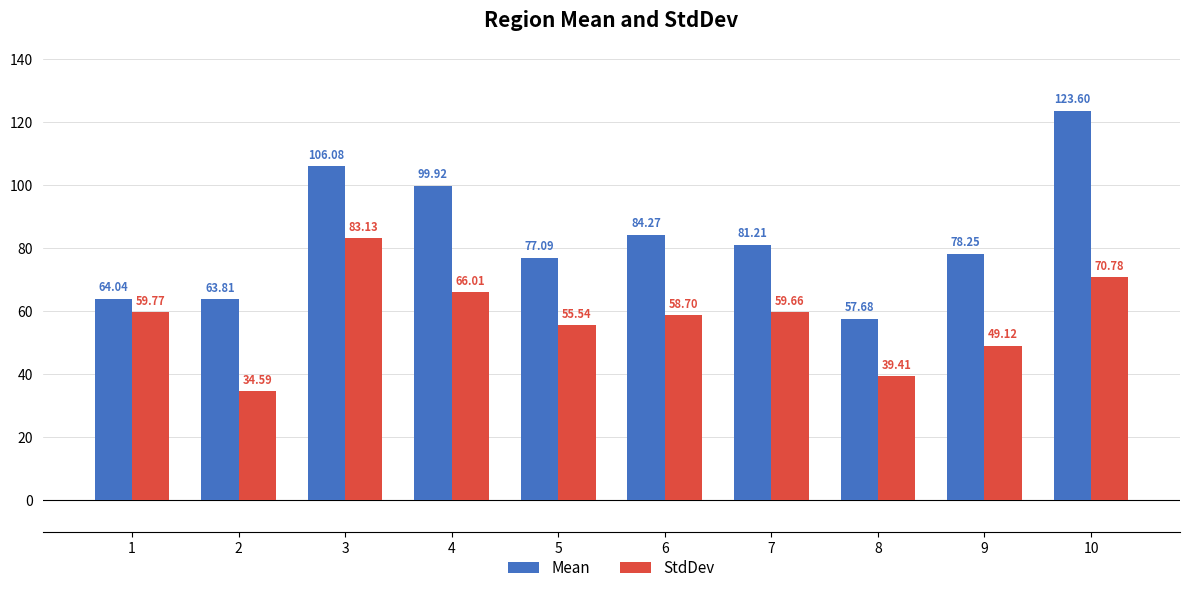

The value of Mean at 8 is 95.6. True or false?

False